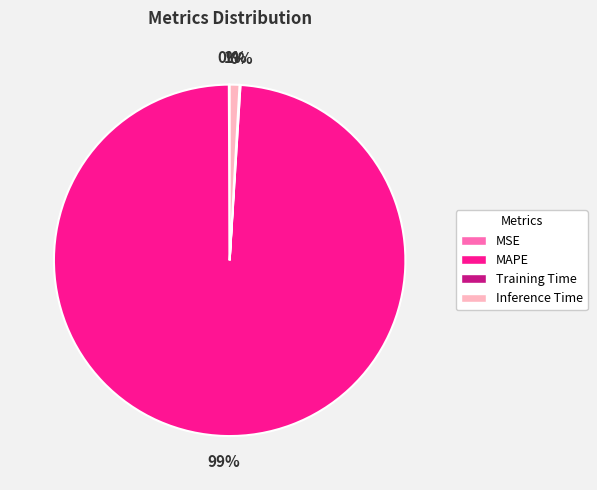

Which category has the biggest portion of the pie?

MAPE